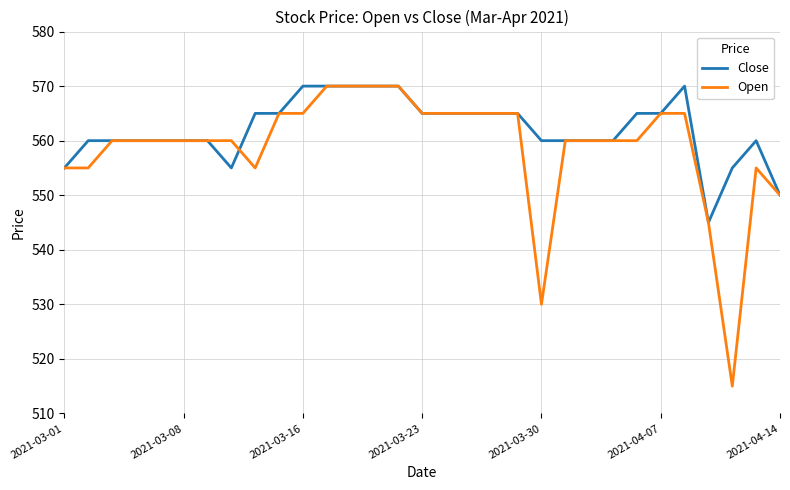

What is the lowest value of the Open series?

515